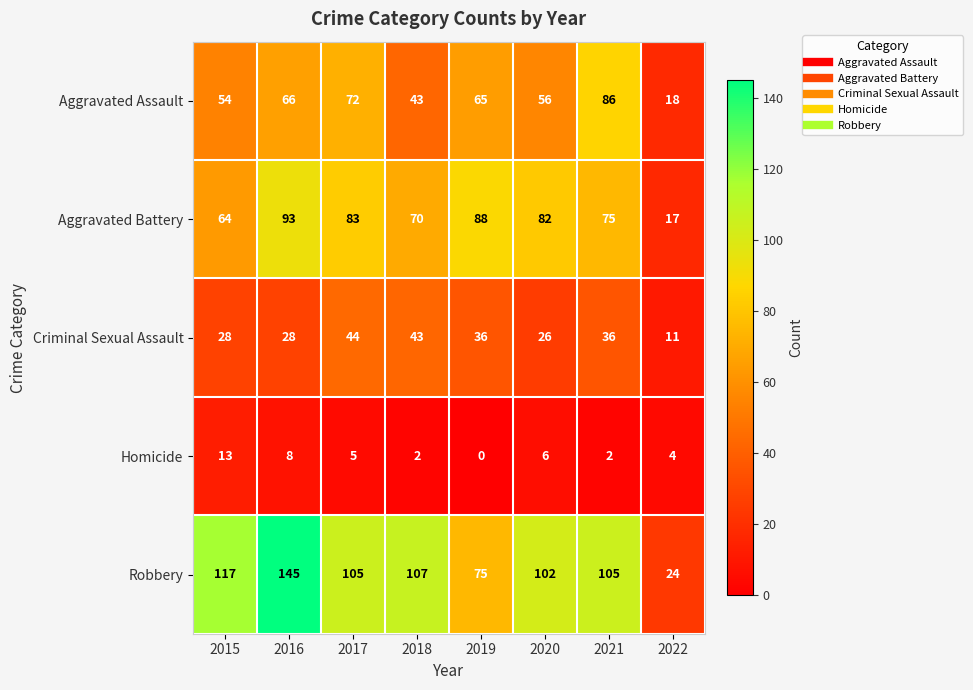

What value does the Robbery series have at 2016?

145